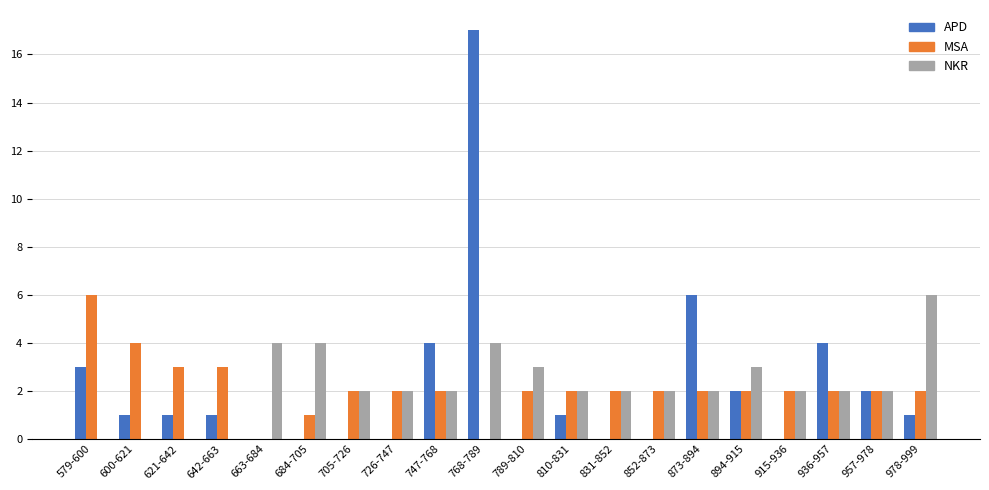

True or false: NKR has a value of 5 at 684-705.

False